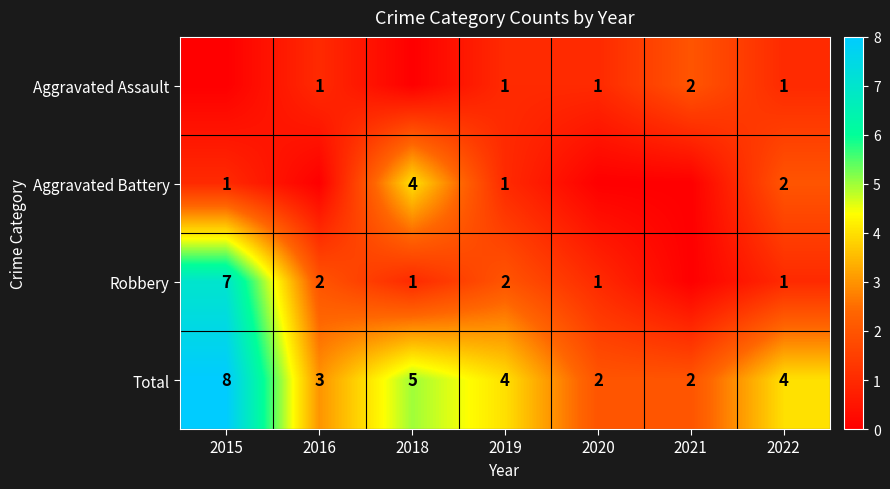

Where does the Total series first go above 4?

2015